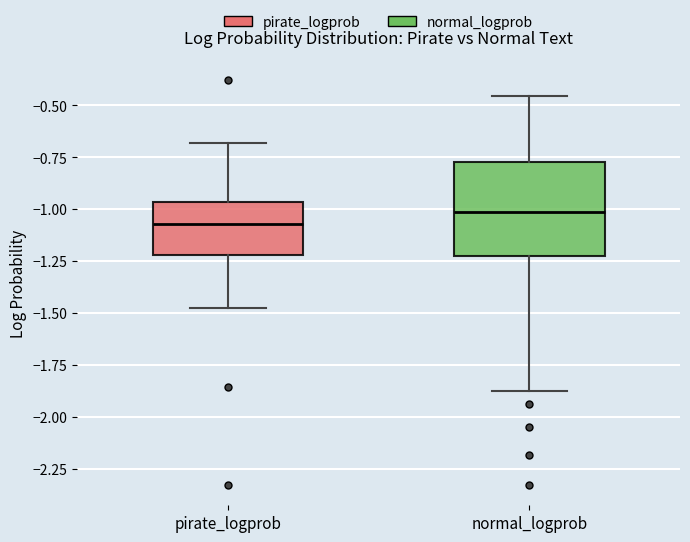

Reading left to right, read every box against the y-axis: the position of its median line, the range the box covers, and the ends of its whiskers. The values are not printed on the chart, so give them approximately, as read against the axis.

pirate_logprob: median -1.05, box -1.20 to -0.95, whiskers -1.50 to -0.70
normal_logprob: median -1.00, box -1.25 to -0.75, whiskers -1.90 to -0.45